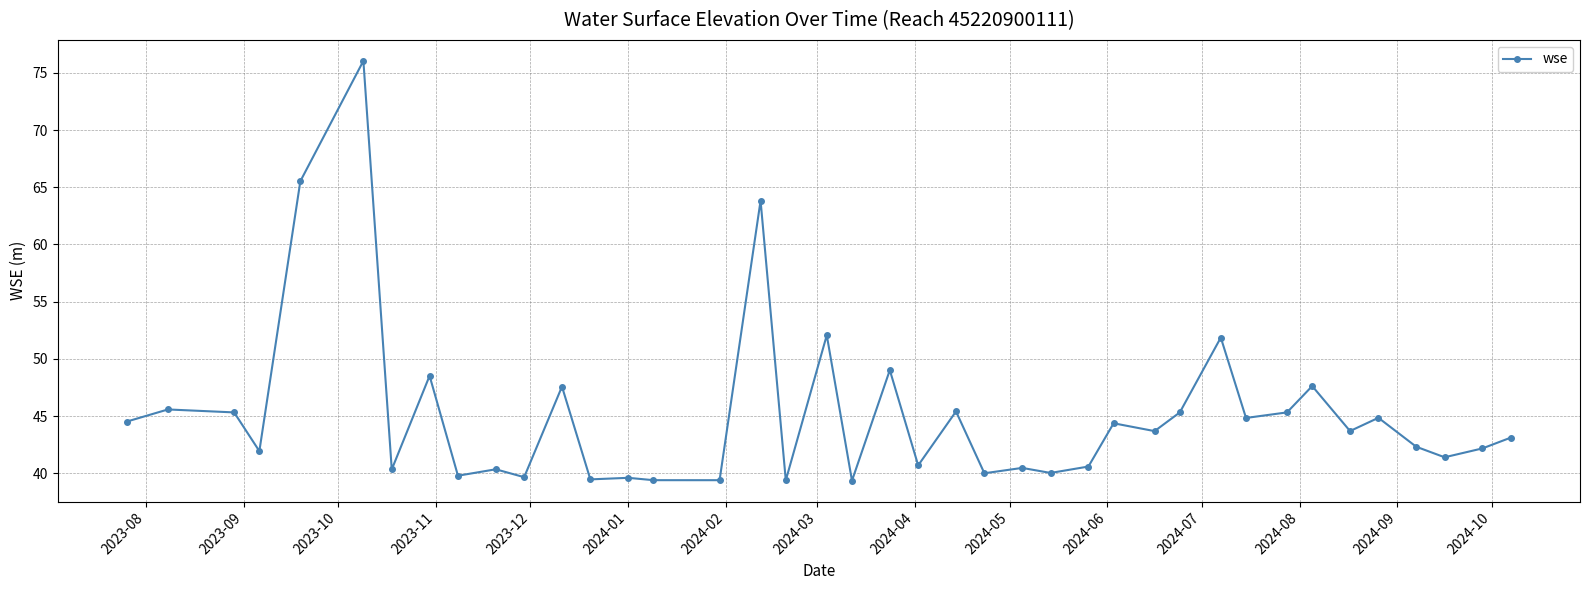

True or false: the data has more than 2 interior local peaks.

True